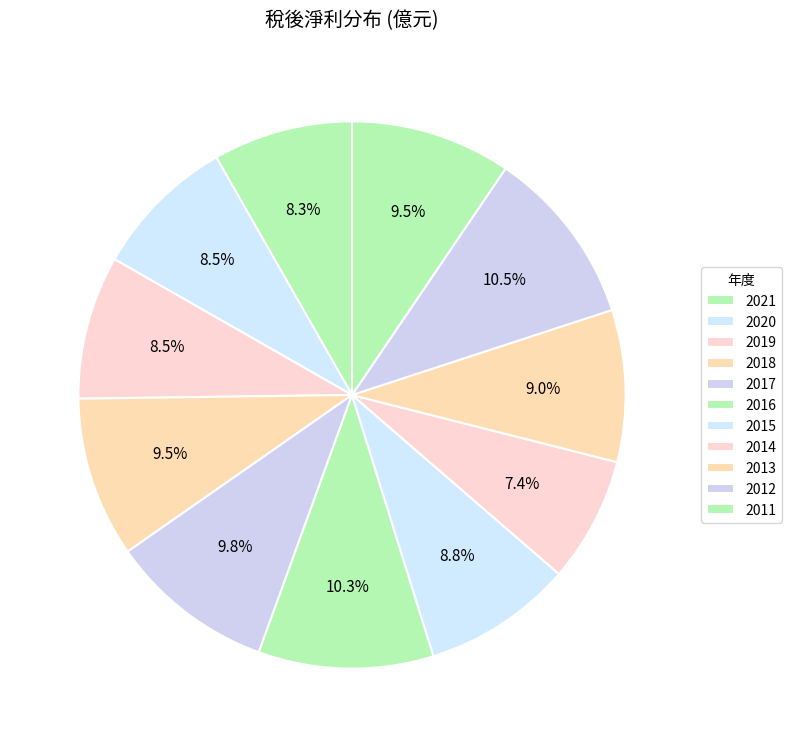

Which category has the smallest portion of the pie?

2014